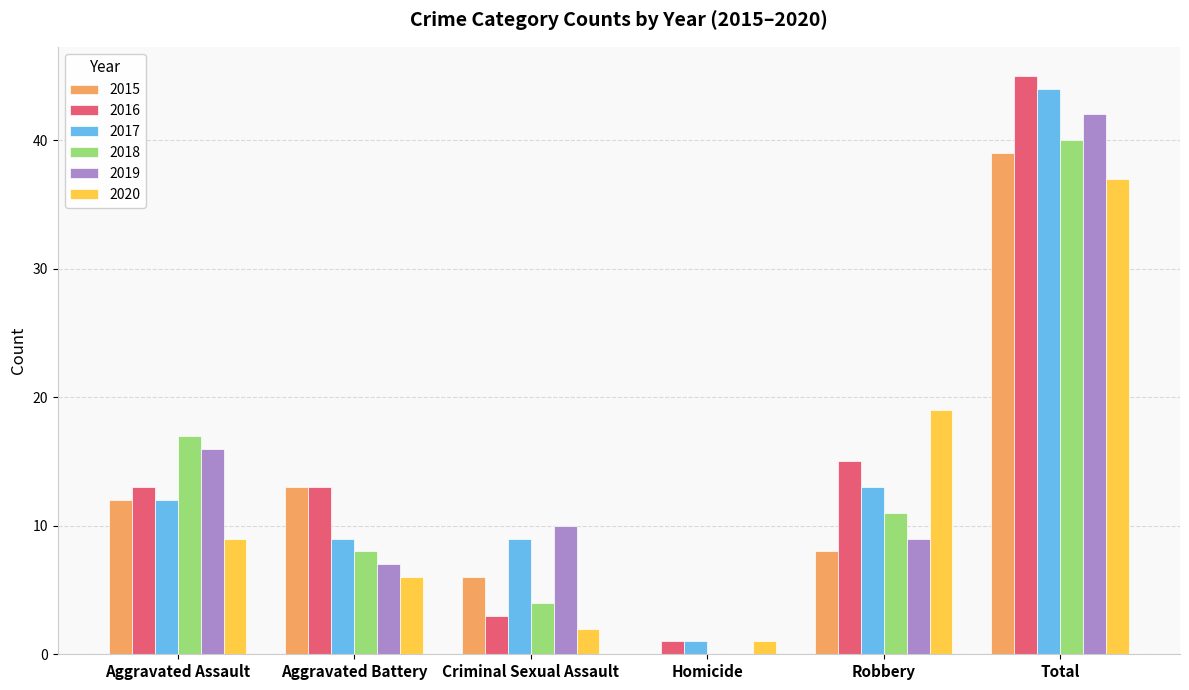

Is it true that 2020 equals 2 at Criminal Sexual Assault?

True